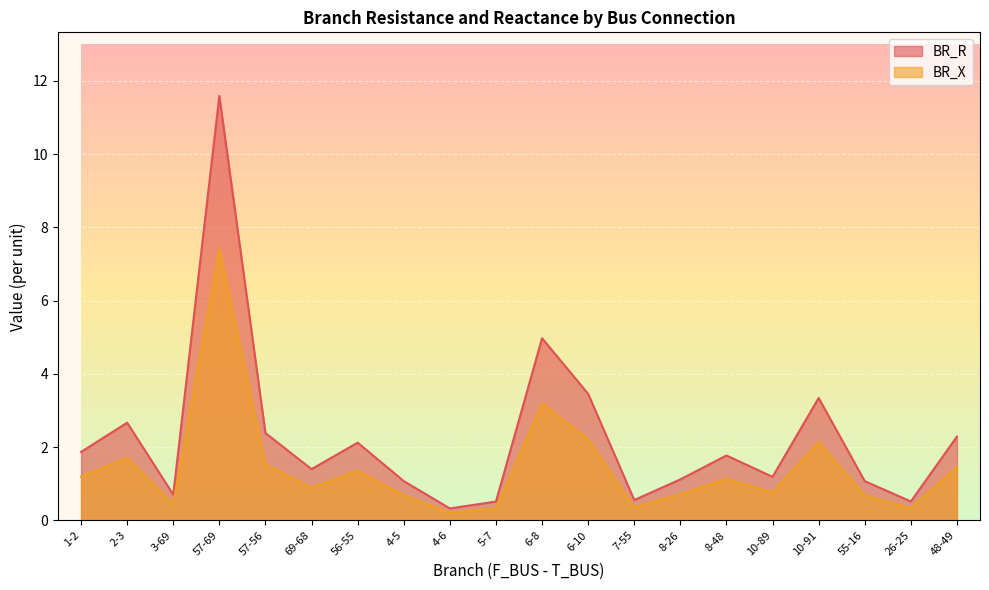

What is the sum of the BR_X values at 10-89 and 57-56?

2.3